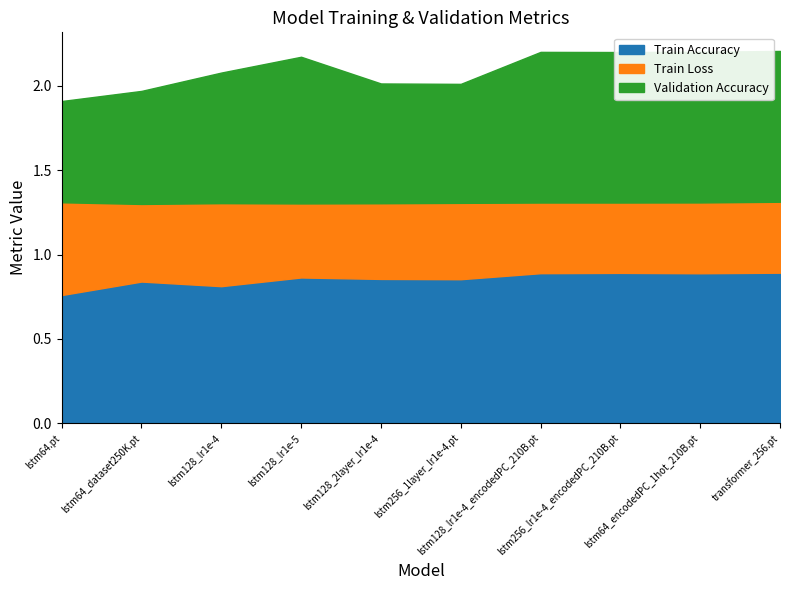

Count the number of categories in the chart.

10